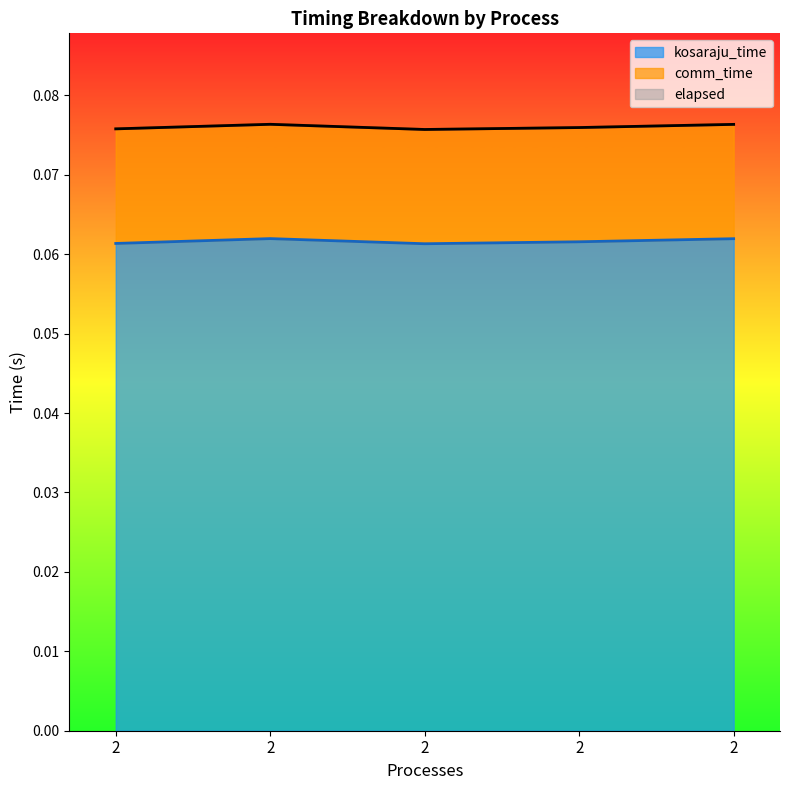

Which series changed the most between 2 and 2?

elapsed